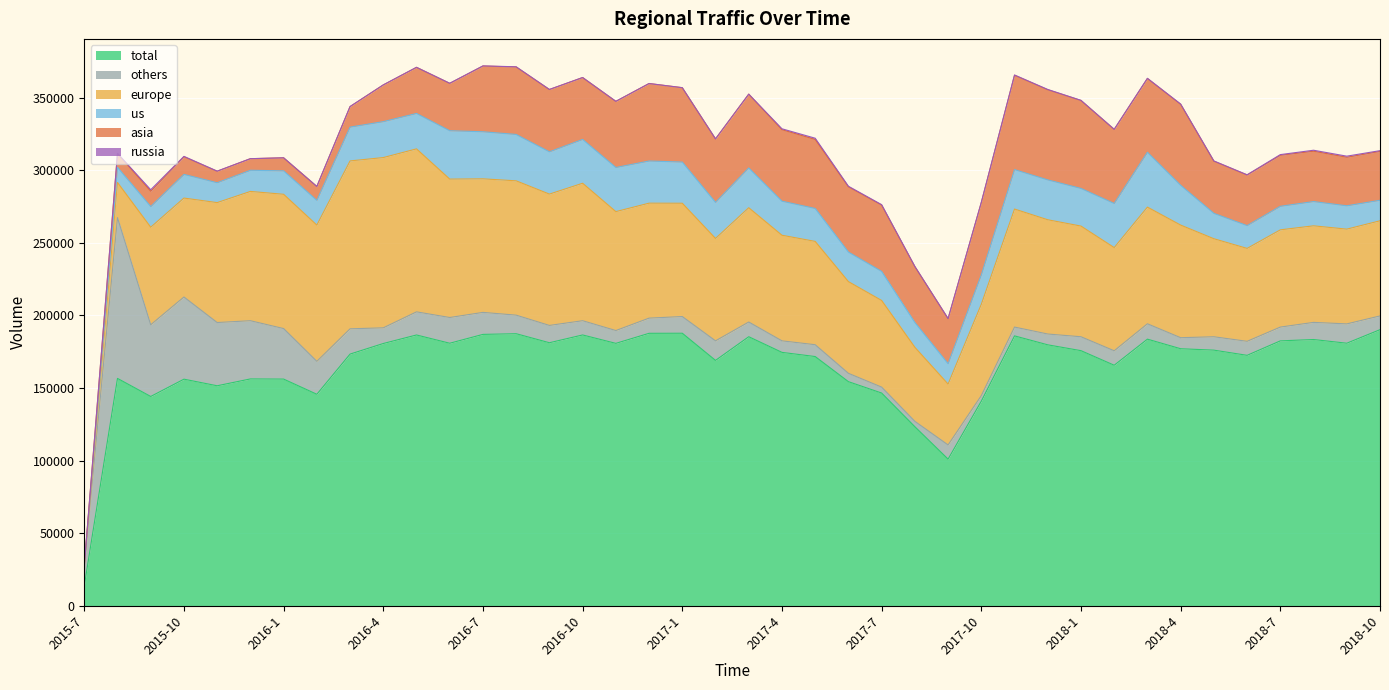

How many times do europe and others cross each other?

1